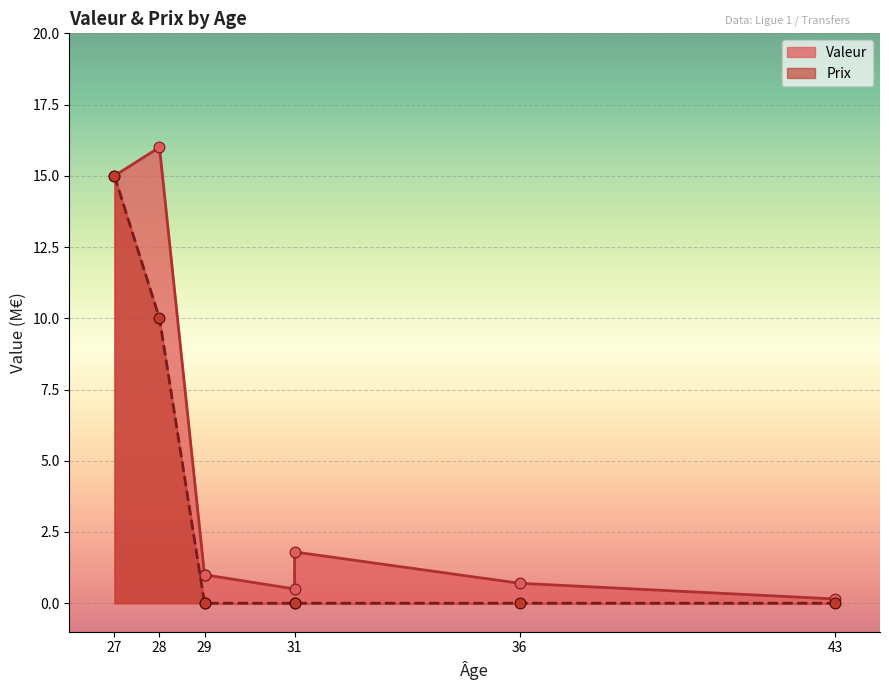

What are all the series names shown in the legend?

Valeur, Prix